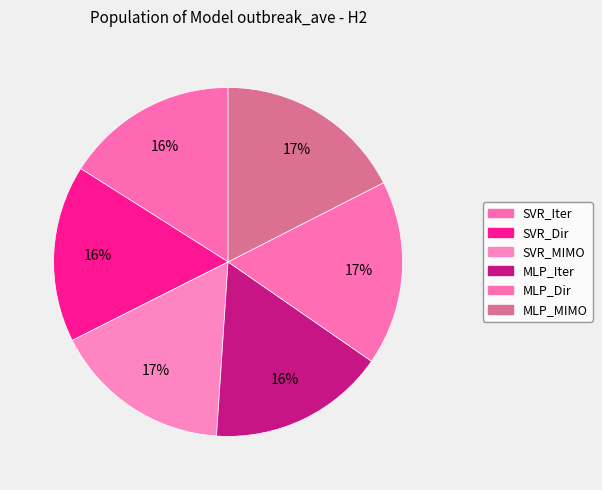

Rank the categories by value from lowest to highest.

SVR_Iter, SVR_Dir, MLP_Iter, SVR_MIMO, MLP_Dir, MLP_MIMO